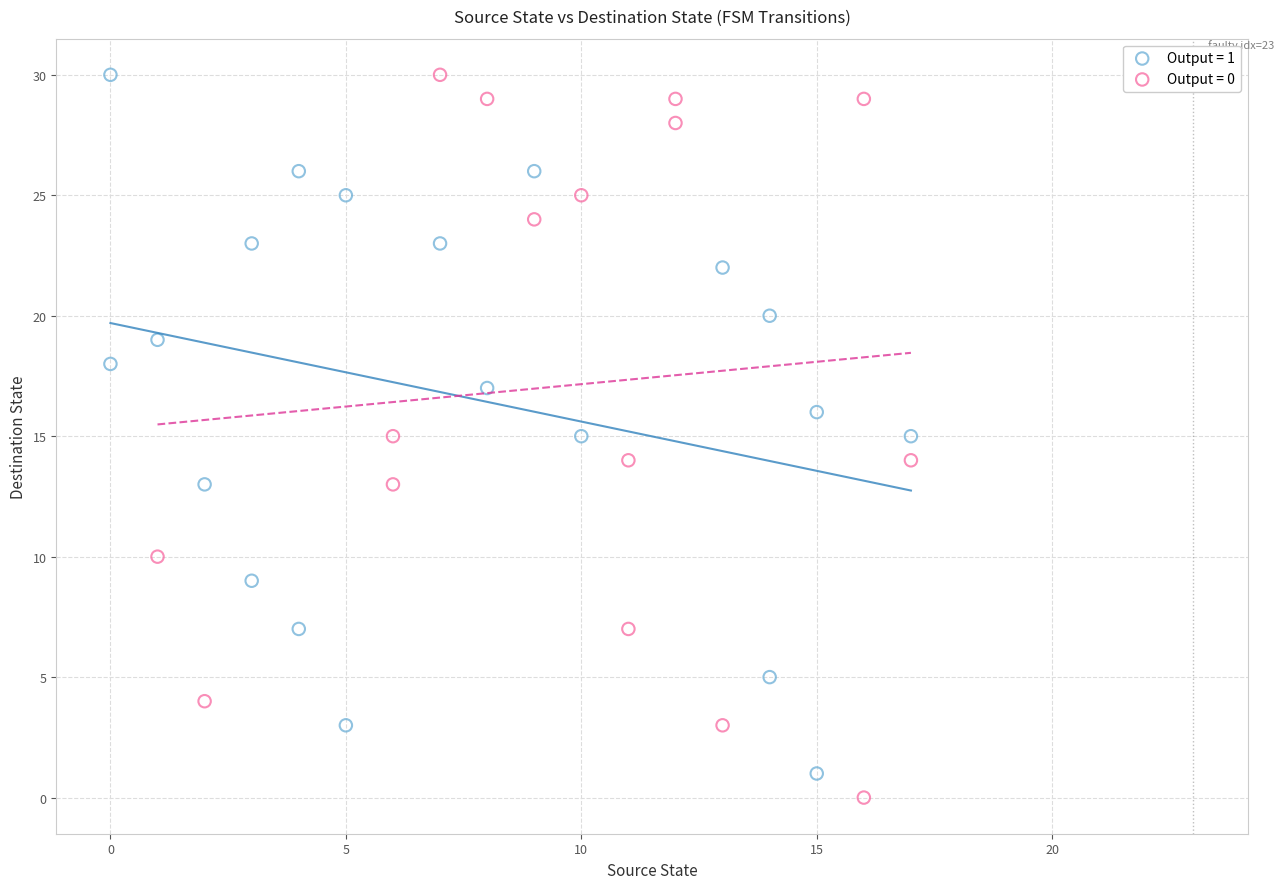

What are all the series names shown in the legend?

Output = 1, Output = 0